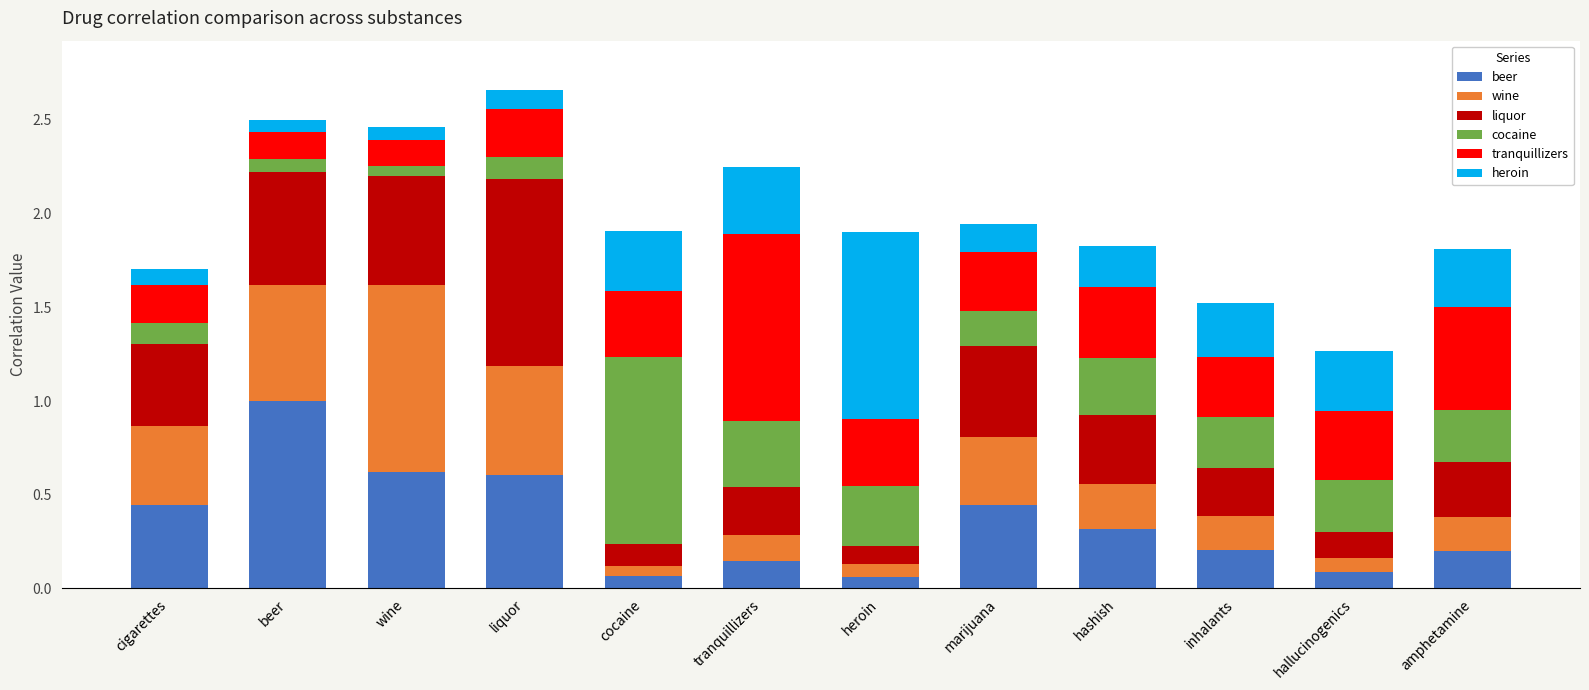

Which series changed the most between beer and hallucinogenics?

beer